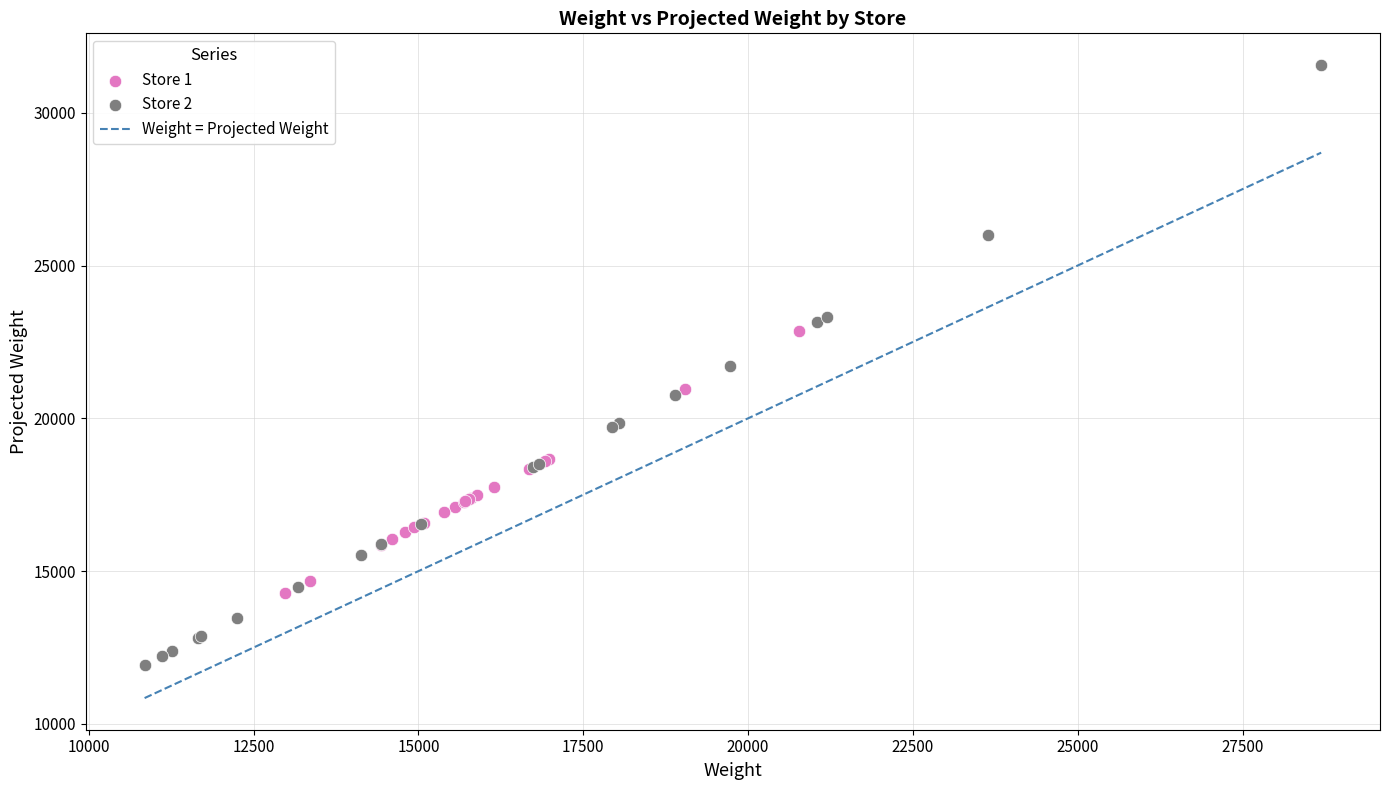

Which series reaches the minimum Y coordinate?

Store 2